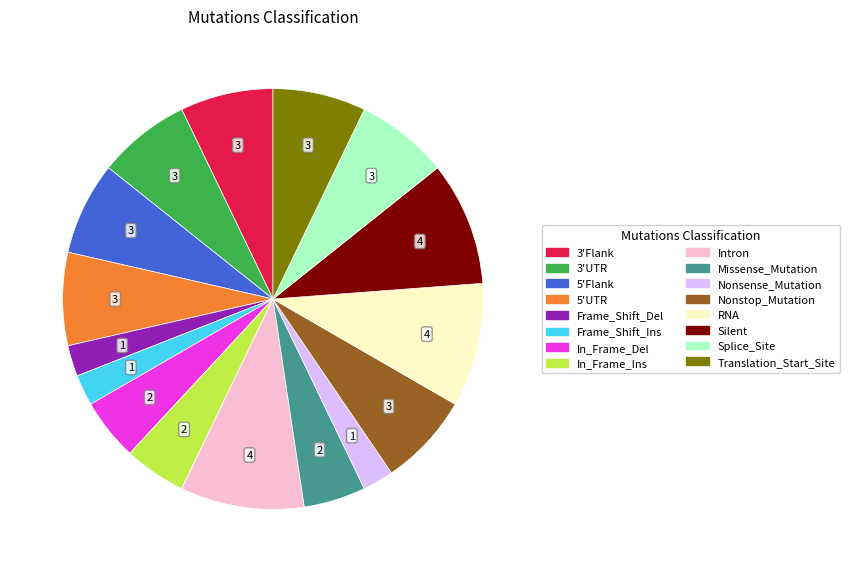

Is 3'UTR the majority of the pie?

No